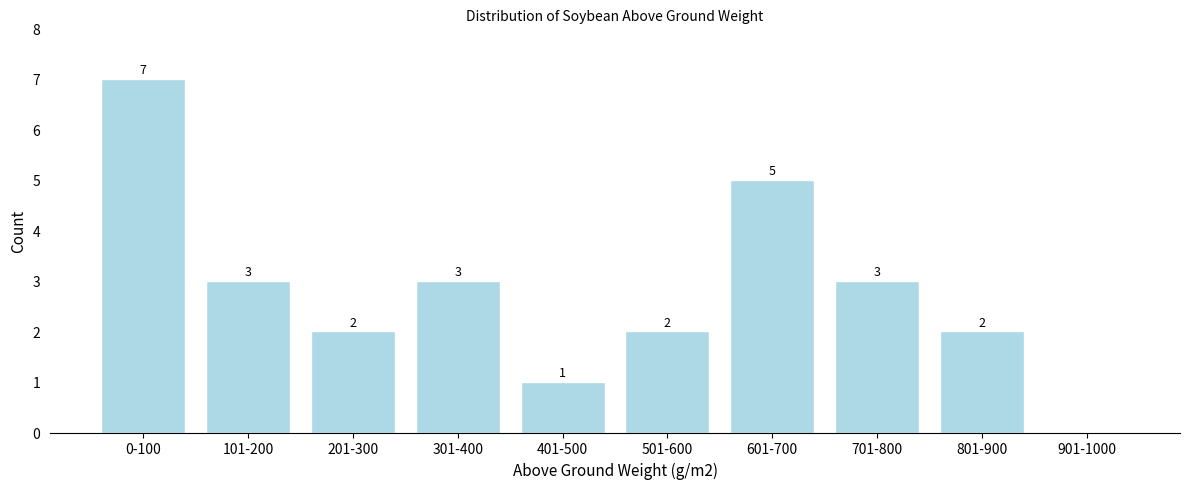

Reading right to left, what are all the values shown in this chart?

901-1000=0	801-900=2	701-800=3	601-700=5	501-600=2	401-500=1	301-400=3	201-300=2	101-200=3	0-100=7